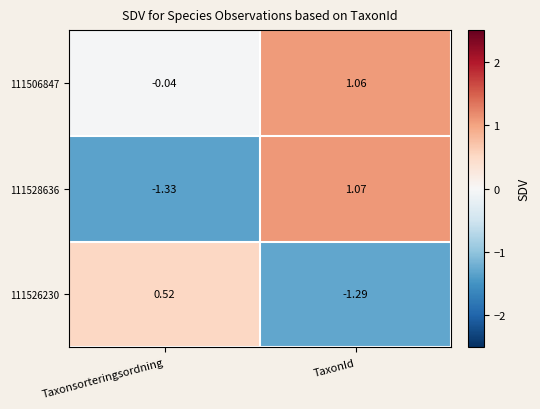

Where is 111526230 nearest to the value 0?

Taxonsorteringsordning